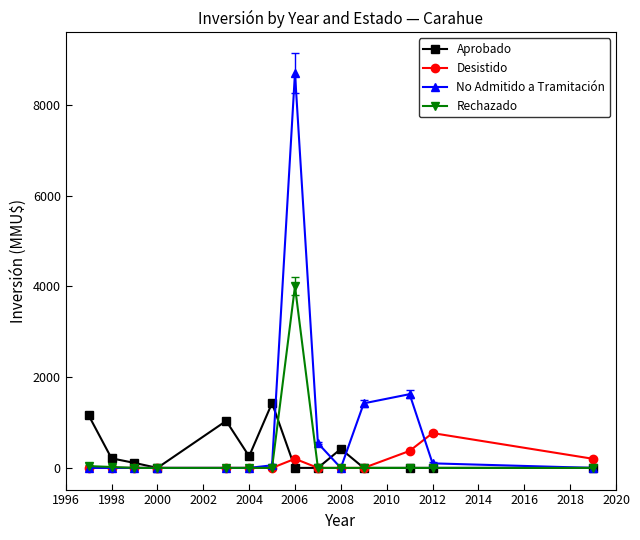

List the series in order of their peak value, lowest first.

Desistido, Aprobado, Rechazado, No Admitido a Tramitación